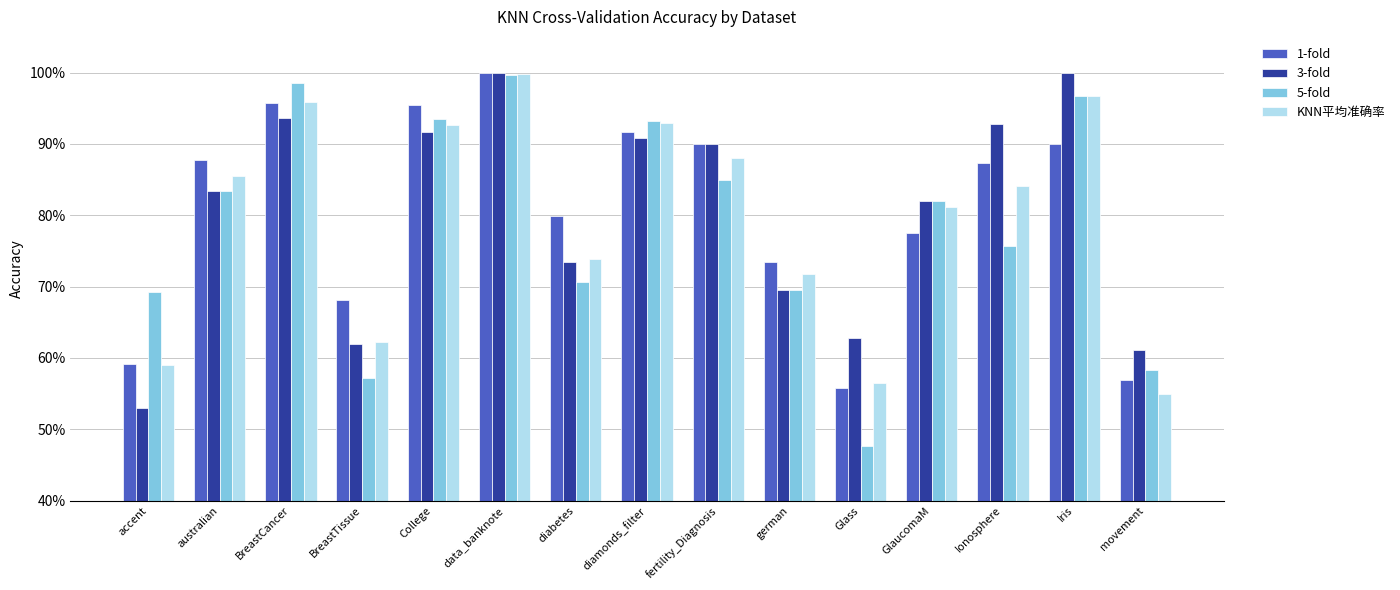

True or false: 1-fold has a value of 0.4 at BreastTissue.

False